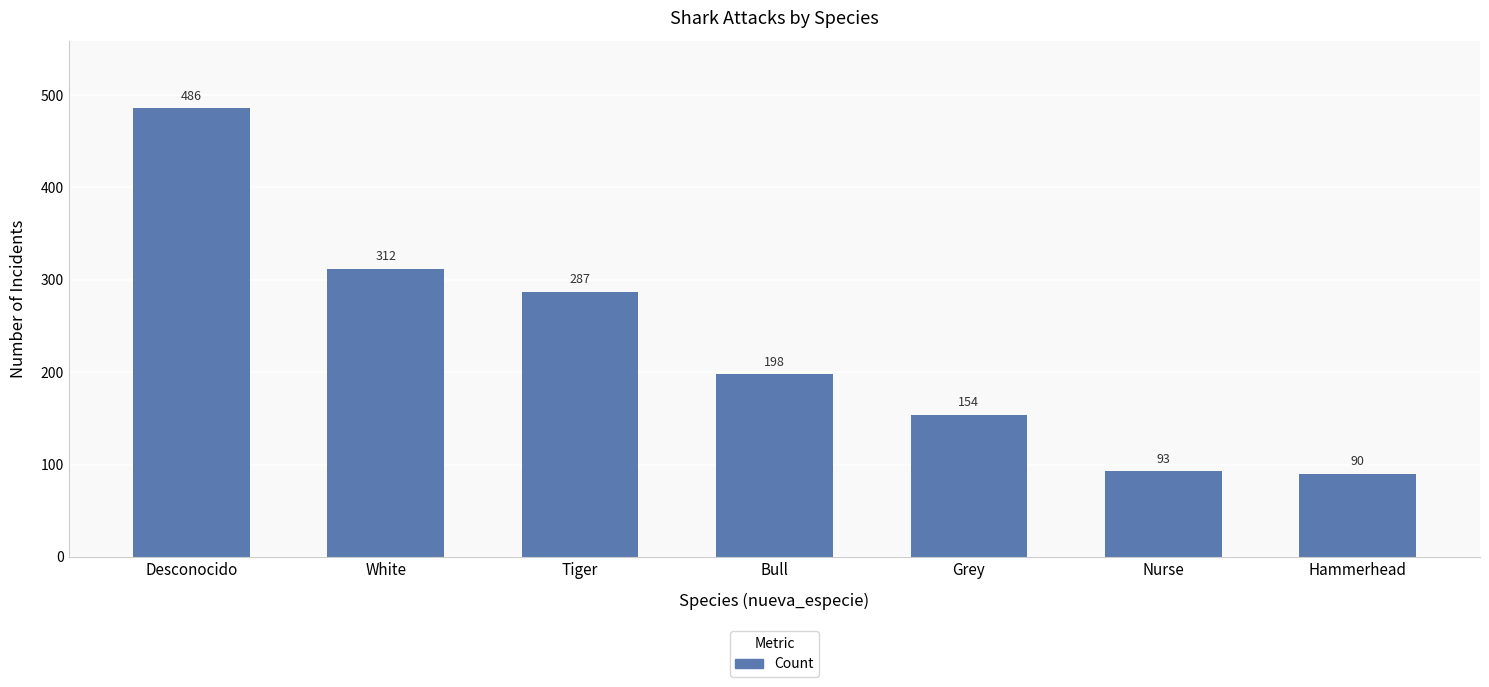

What is the smallest value displayed?

90